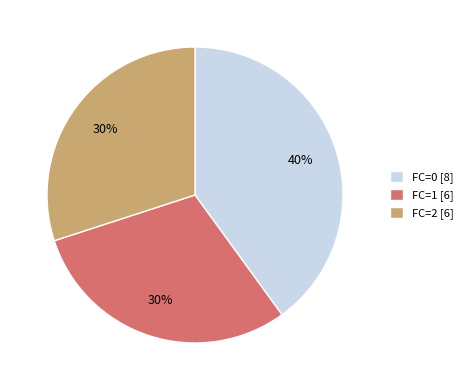

To the nearest percent, what is the difference between the largest and smallest slice percentages?

10%